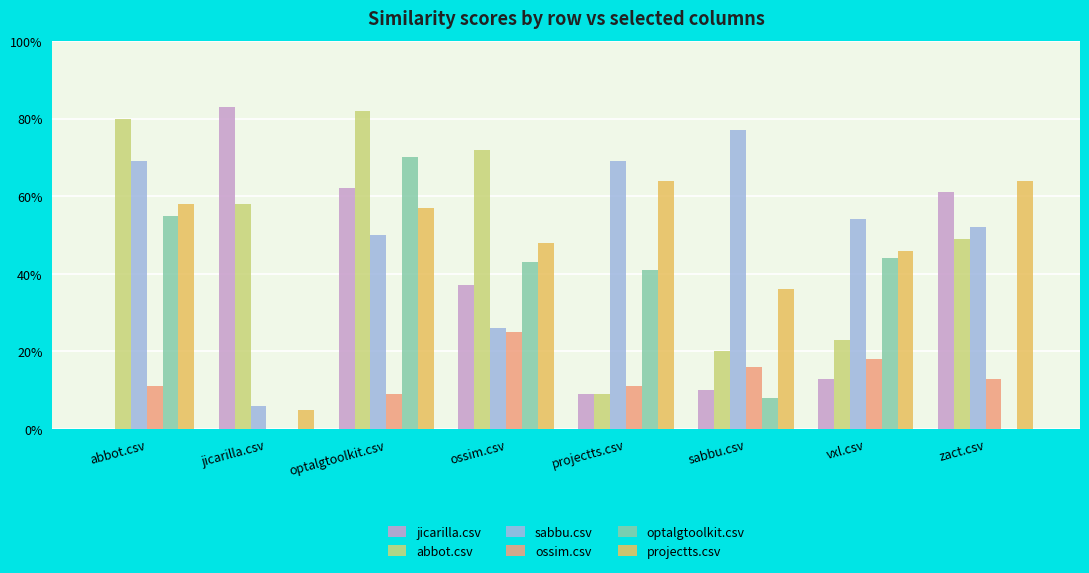

What are all the series names shown in the legend?

jicarilla.csv, abbot.csv, sabbu.csv, ossim.csv, optalgtoolkit.csv, projectts.csv